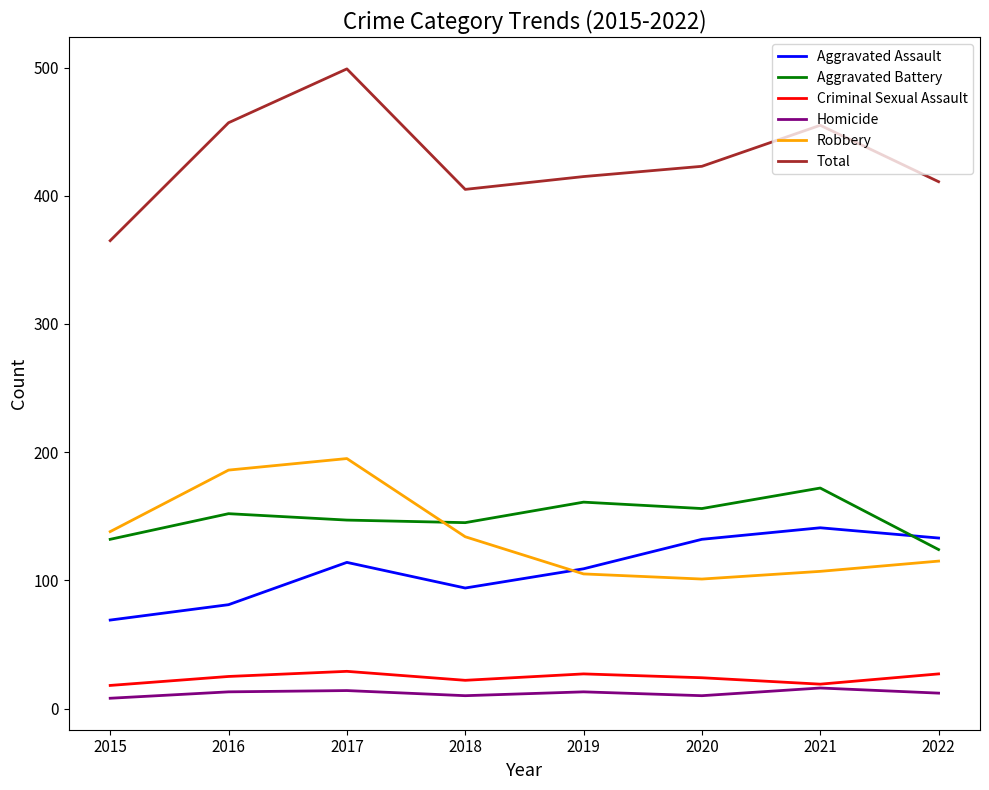

What is the total value across all series at 2022?

822